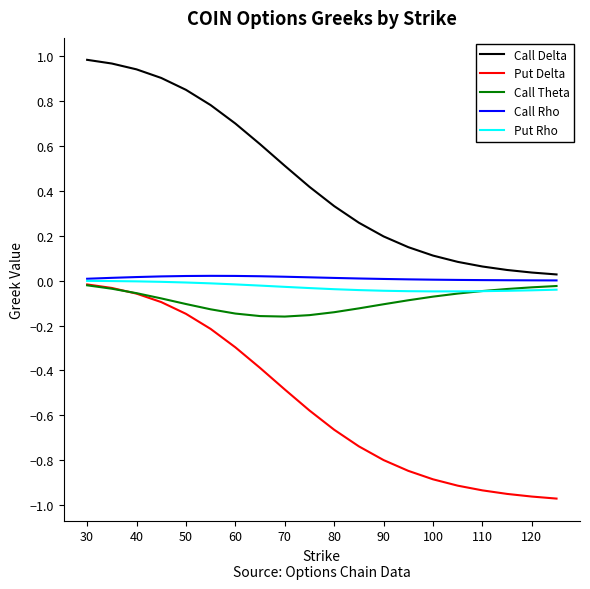

True or false: Put Rho and Call Delta intersect in this chart.

False